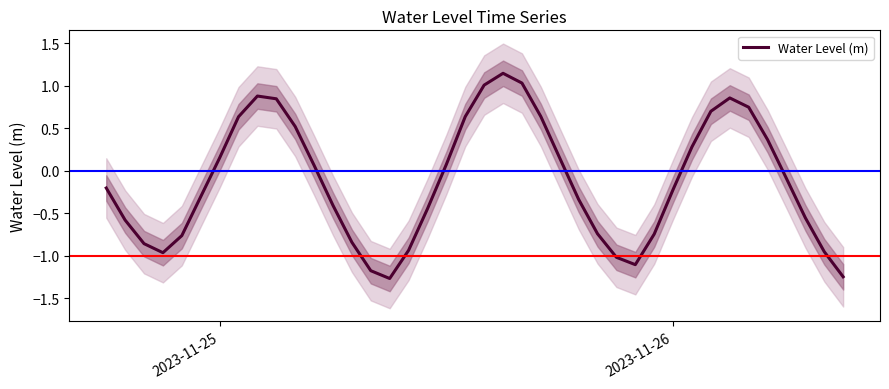

Does the chart display data point markers on the line(s)?

No